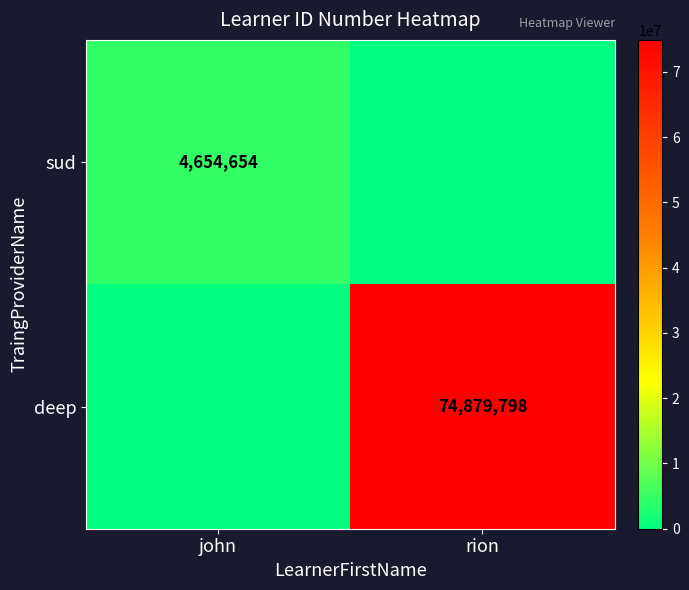

The deep series shows 125280931 at rion. True or false?

False